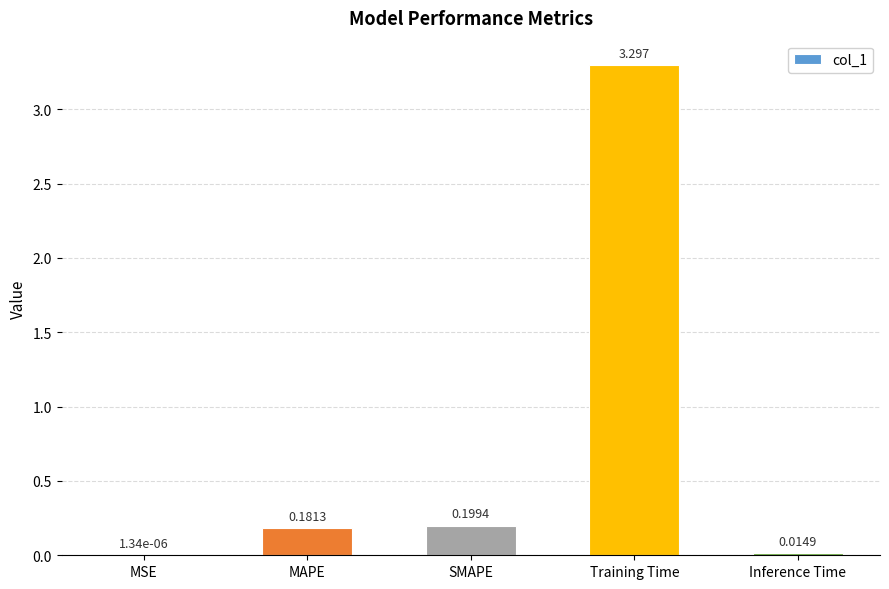

Which has a higher value, SMAPE or Training Time?

Training Time